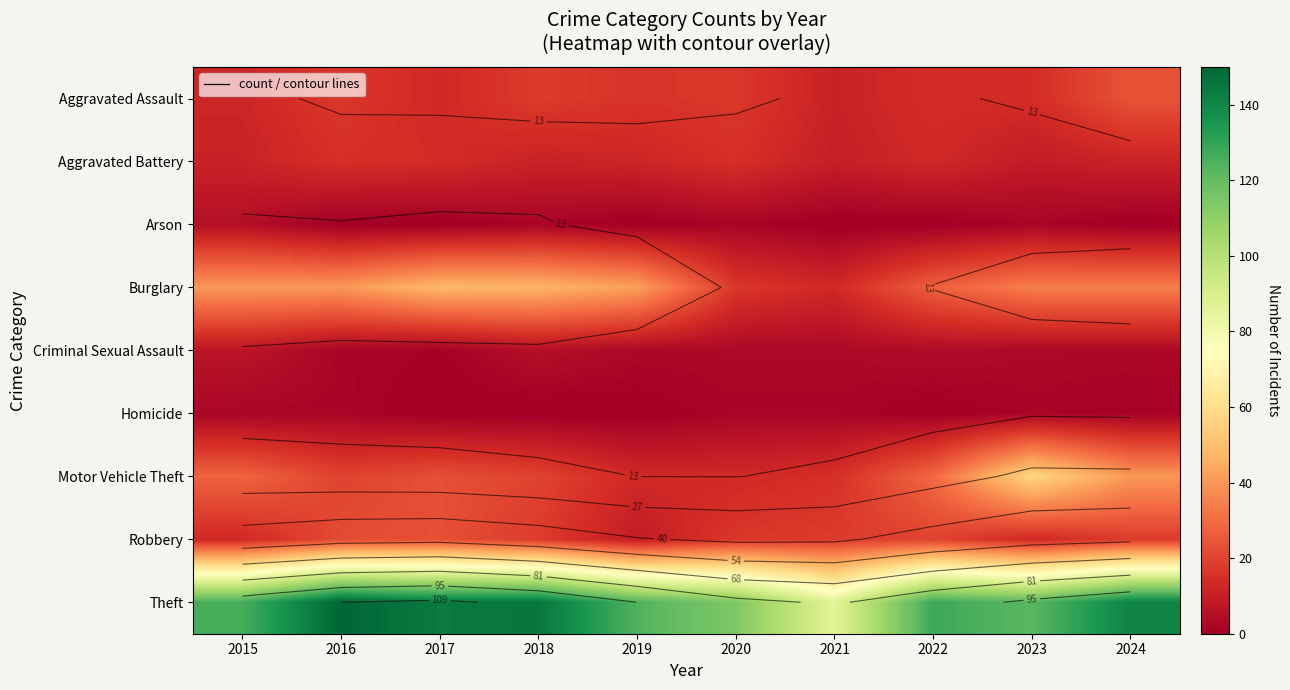

Which series changed the most between 2015 and 2024?

Theft